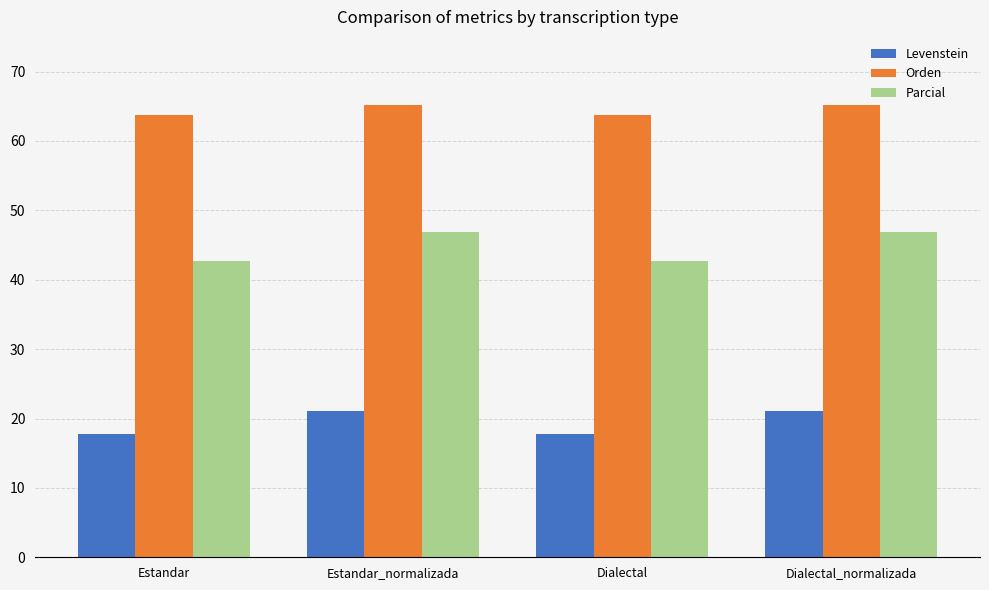

Does the chart contain stacked bars?

No